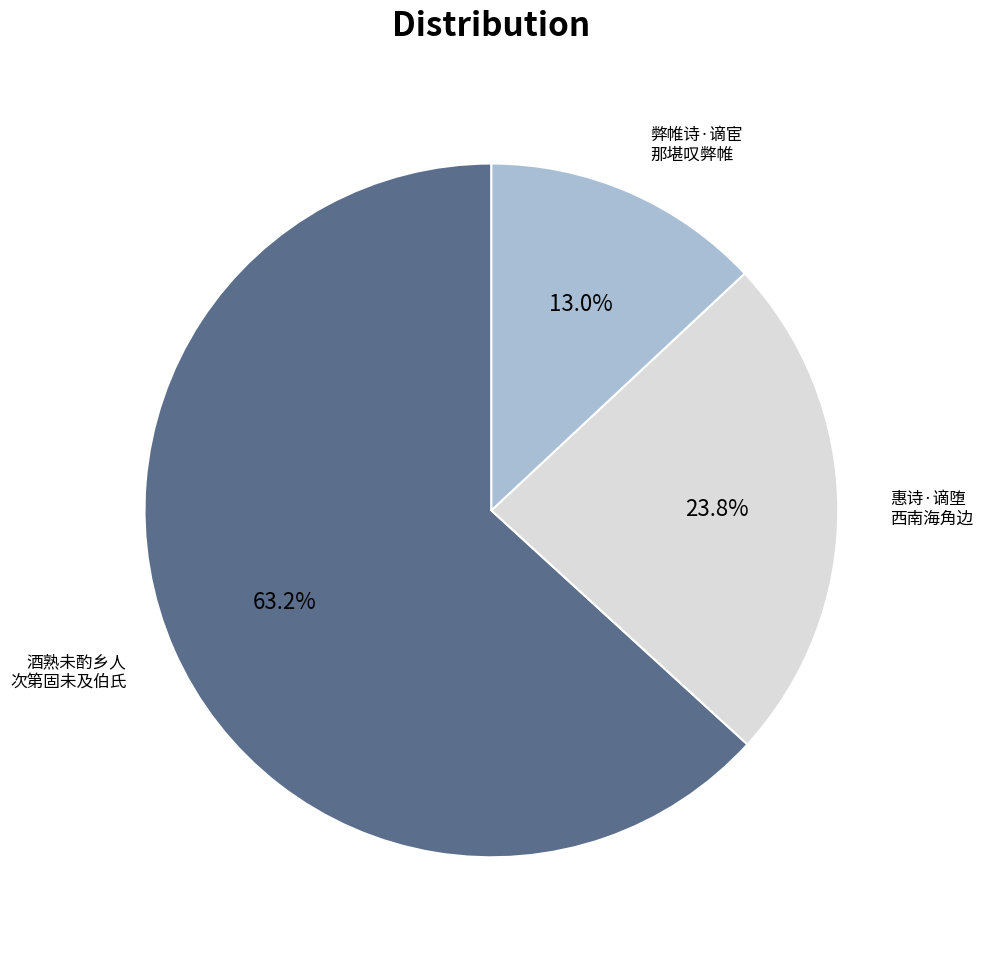

Is there a majority slice in this chart?

Yes